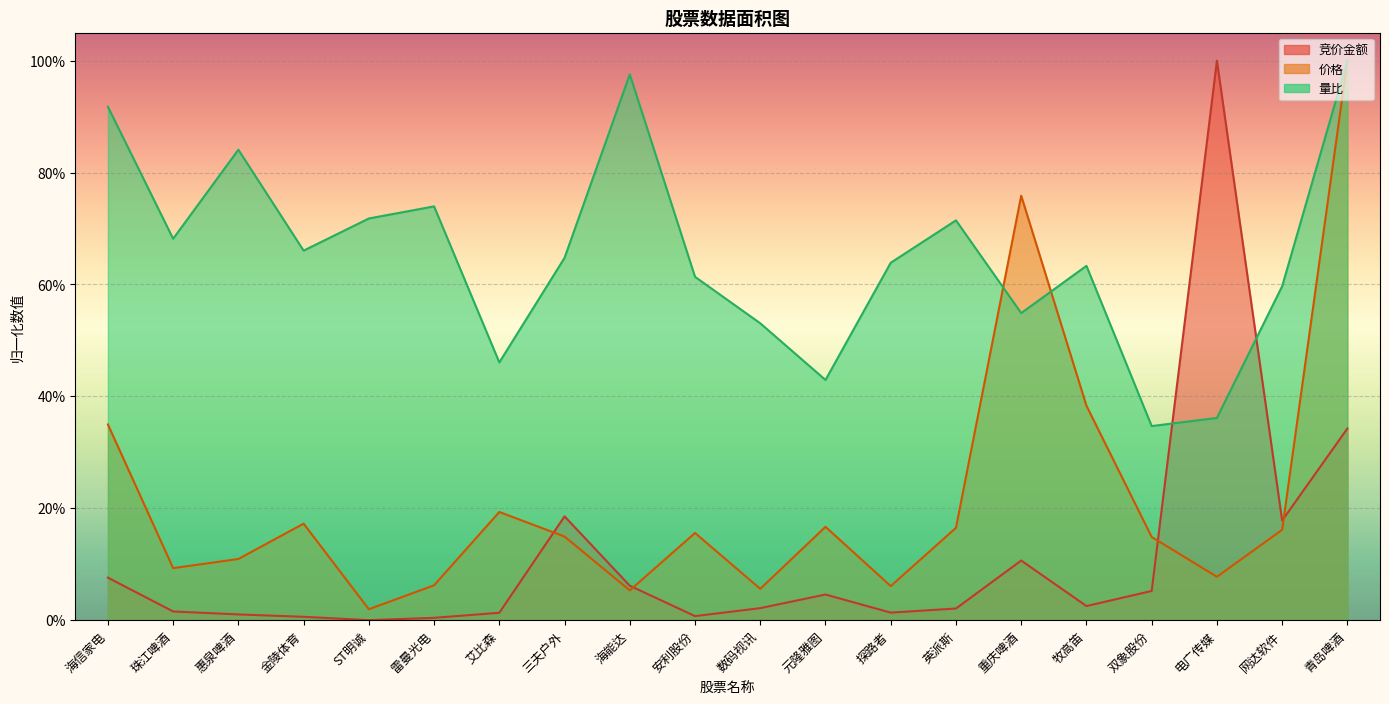

At how many categories does at least one series exceed 0?

20